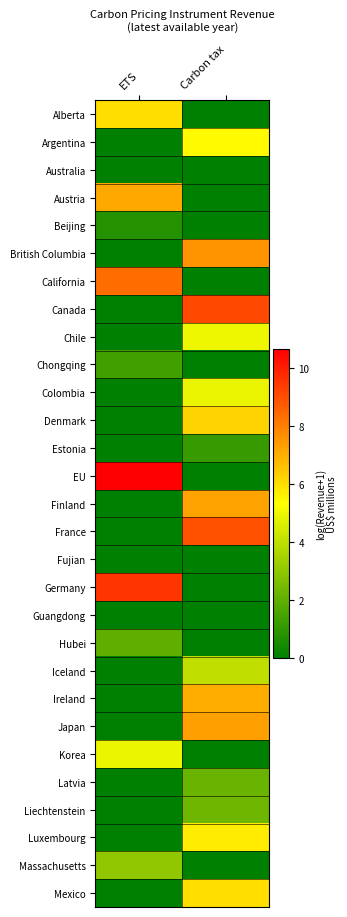

Count the number of data series in this chart.

29